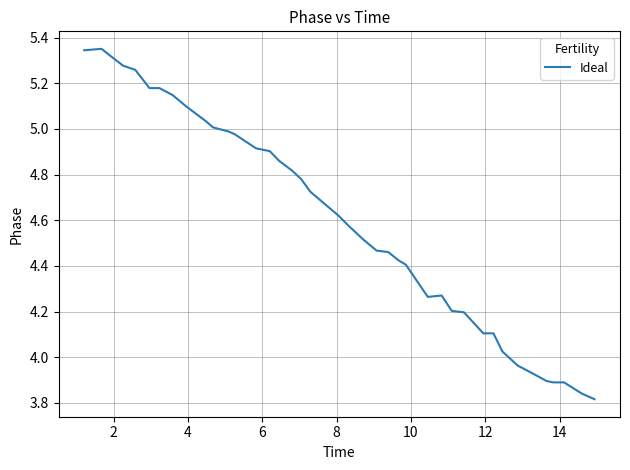

What is the difference between the maximum and minimum values?

1.5